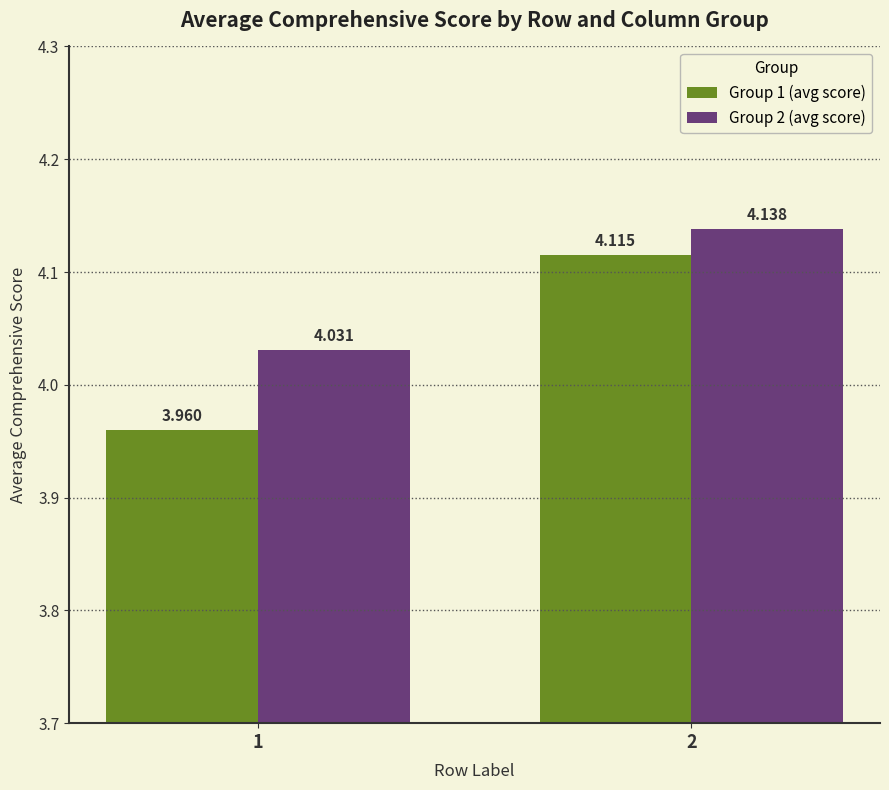

How many distinct data groups are displayed?

2